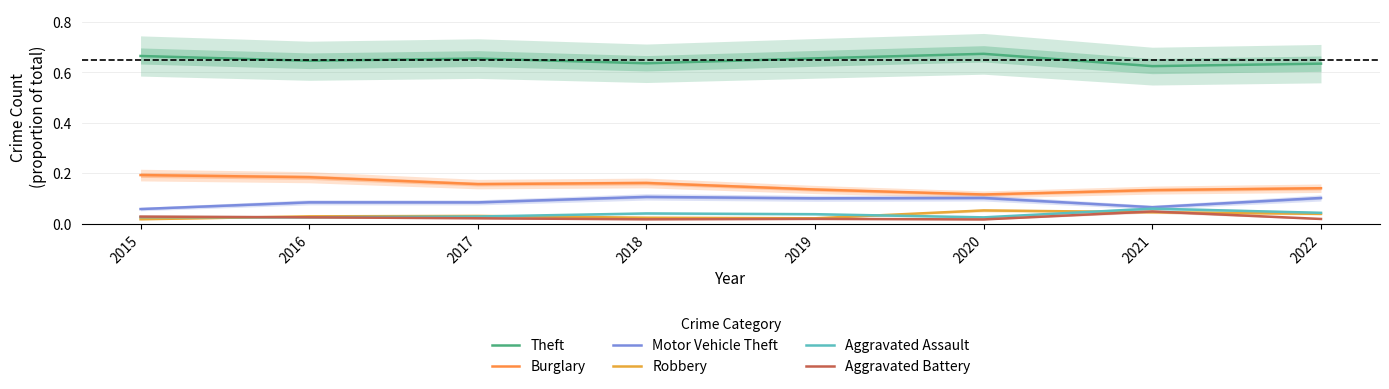

What is the sum of all Motor Vehicle Theft values?

0.7